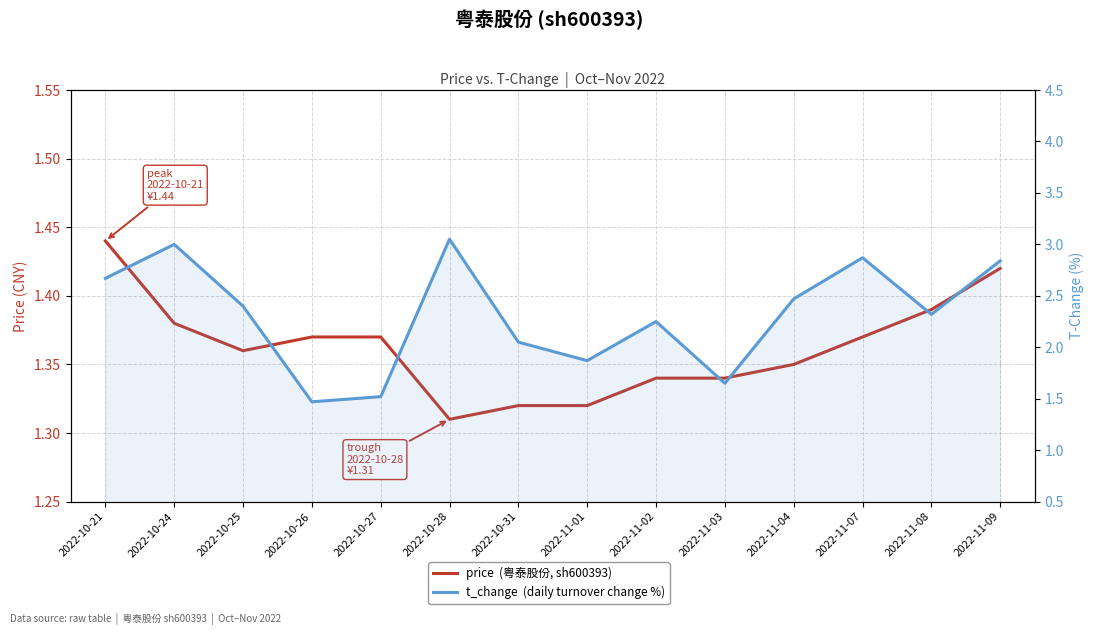

True or false: price  (粤泰股份, sh600393) and t_change  (daily turnover change %) cross at least once.

False